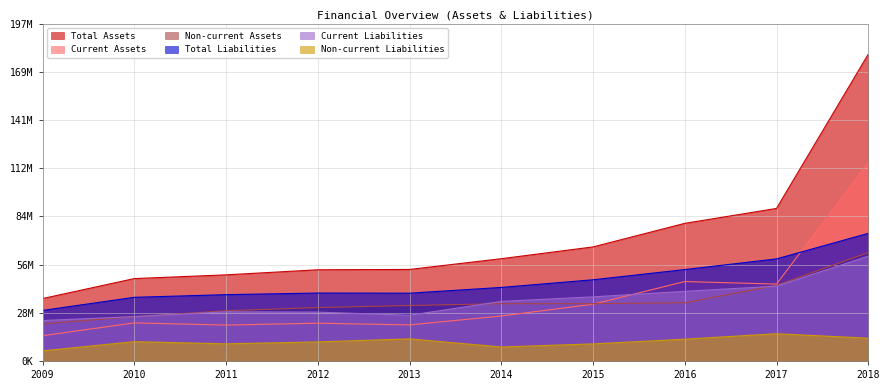

True or false: Non-current Liabilities and Total Assets intersect in this chart.

False